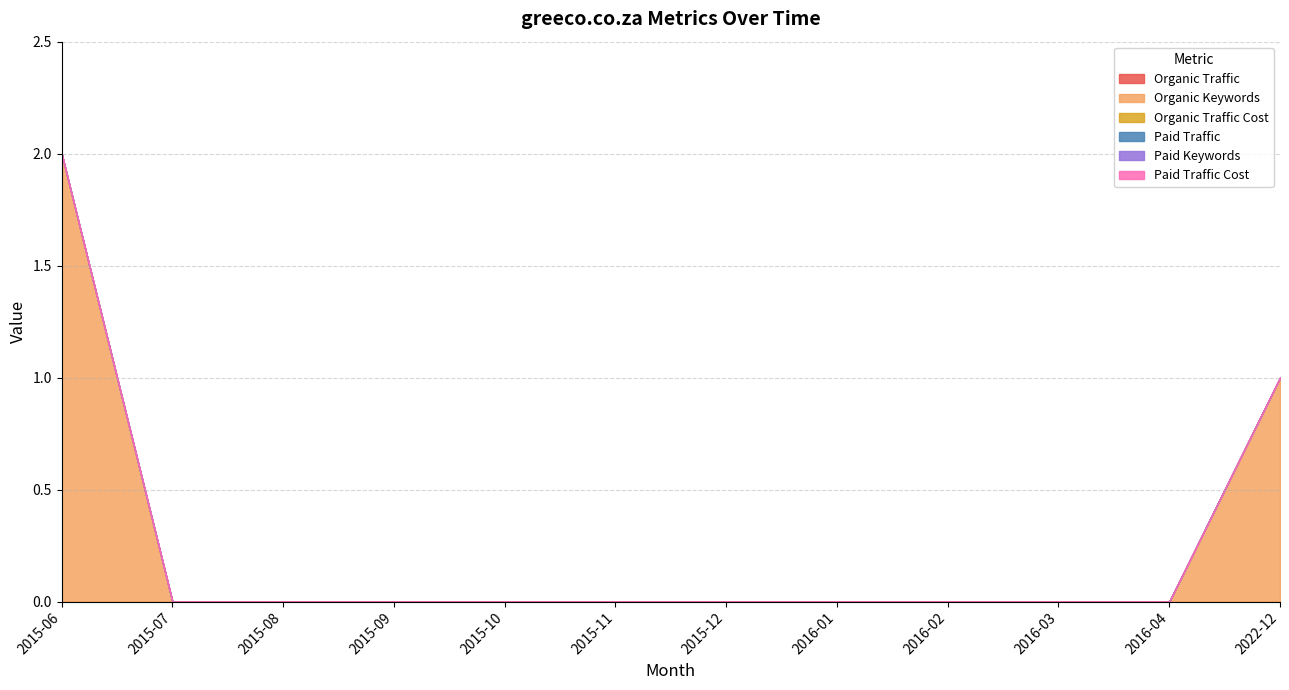

Reading right to left, what are all the values shown in this chart?

Organic Traffic: 2022-12=0	2016-04=0	2016-03=0	2016-02=0	2016-01=0	2015-12=0	2015-11=0	2015-10=0	2015-09=0	2015-08=0	2015-07=0	2015-06=0
Organic Keywords: 2022-12=1	2016-04=0	2016-03=0	2016-02=0	2016-01=0	2015-12=0	2015-11=0	2015-10=0	2015-09=0	2015-08=0	2015-07=0	2015-06=2
Organic Traffic Cost: 2022-12=0	2016-04=0	2016-03=0	2016-02=0	2016-01=0	2015-12=0	2015-11=0	2015-10=0	2015-09=0	2015-08=0	2015-07=0	2015-06=0
Paid Traffic: 2022-12=0	2016-04=0	2016-03=0	2016-02=0	2016-01=0	2015-12=0	2015-11=0	2015-10=0	2015-09=0	2015-08=0	2015-07=0	2015-06=0
Paid Keywords: 2022-12=0	2016-04=0	2016-03=0	2016-02=0	2016-01=0	2015-12=0	2015-11=0	2015-10=0	2015-09=0	2015-08=0	2015-07=0	2015-06=0
Paid Traffic Cost: 2022-12=0	2016-04=0	2016-03=0	2016-02=0	2016-01=0	2015-12=0	2015-11=0	2015-10=0	2015-09=0	2015-08=0	2015-07=0	2015-06=0